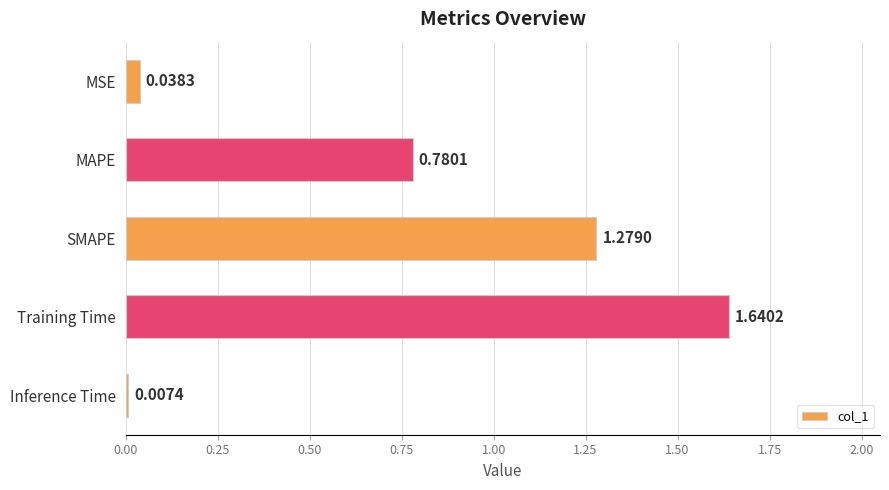

What is the label of the 3rd bar from the bottom?

SMAPE